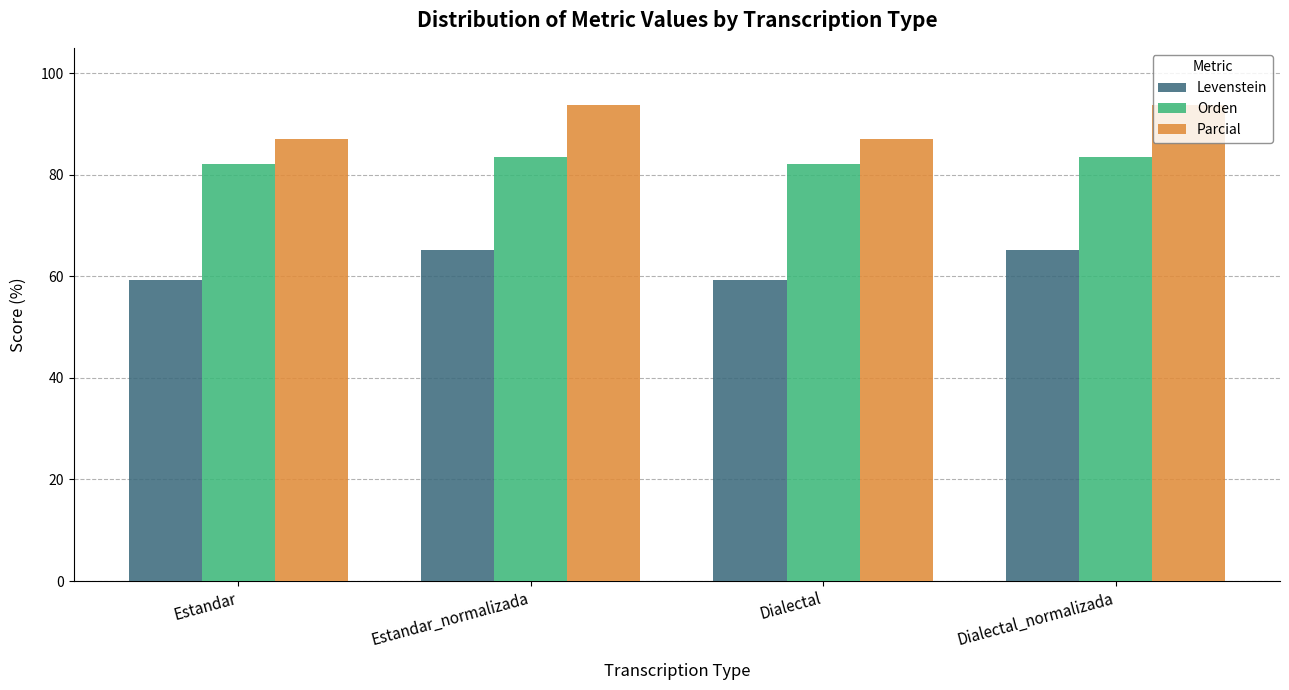

How many values in the Parcial series exceed 93?

2